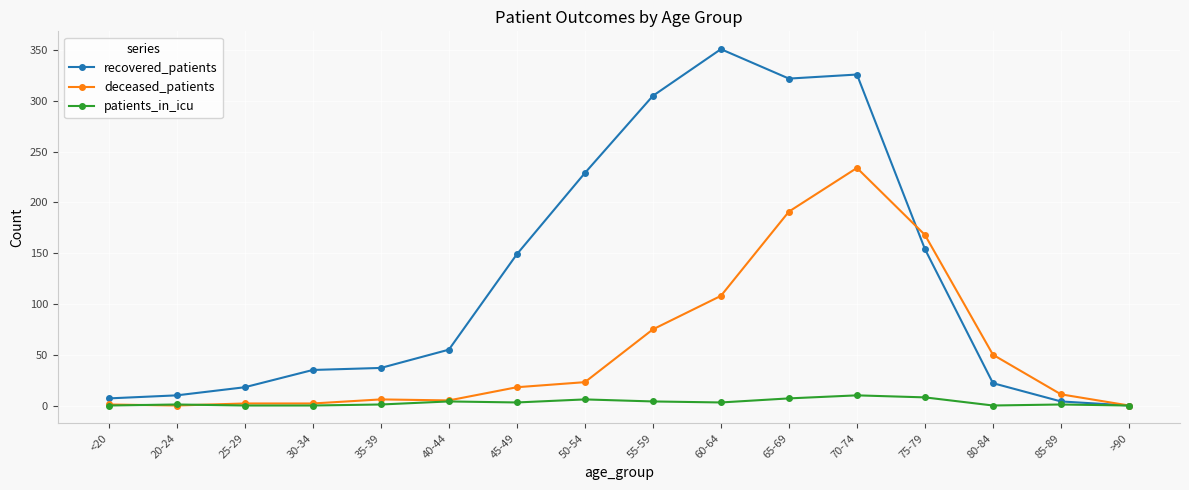

What position from the left is 65-69?

11